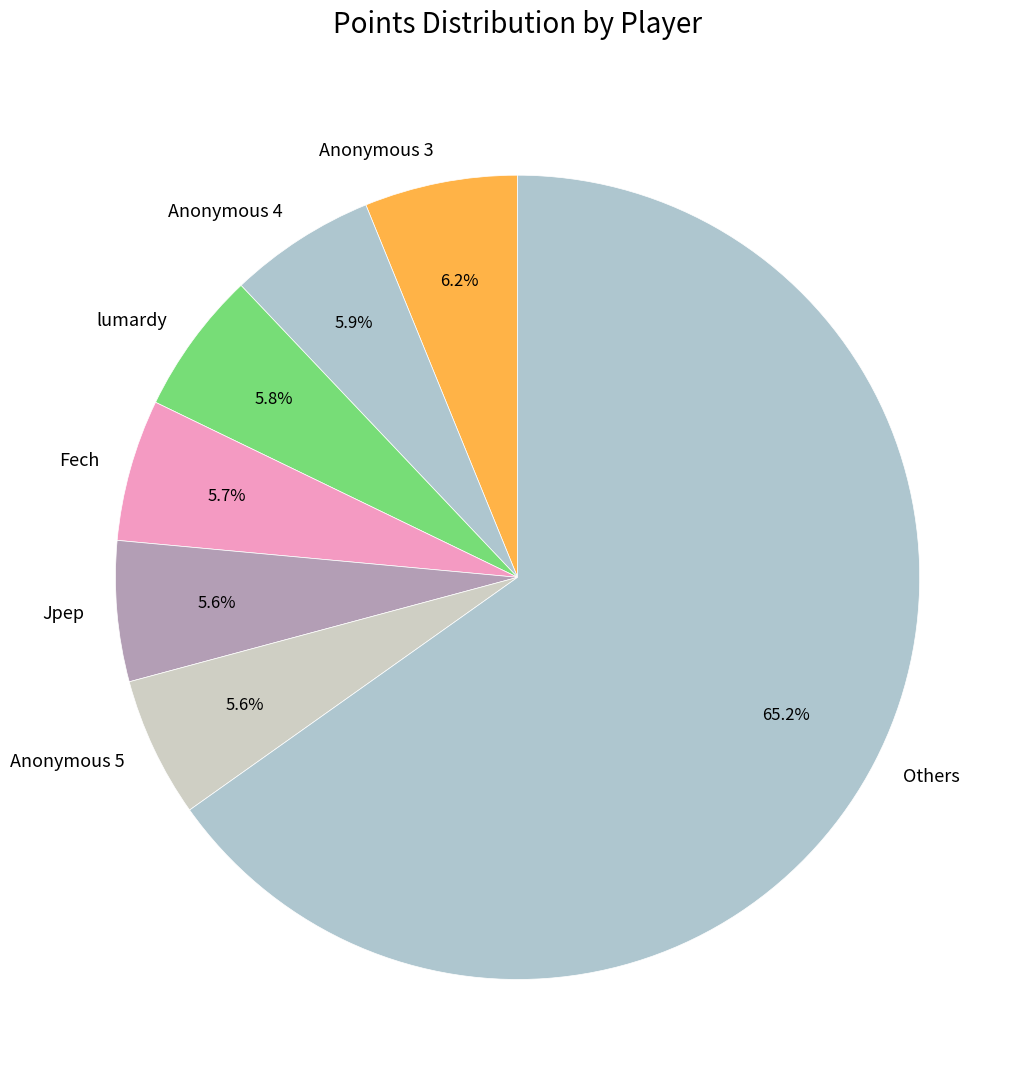

Does any single category account for the majority?

Yes